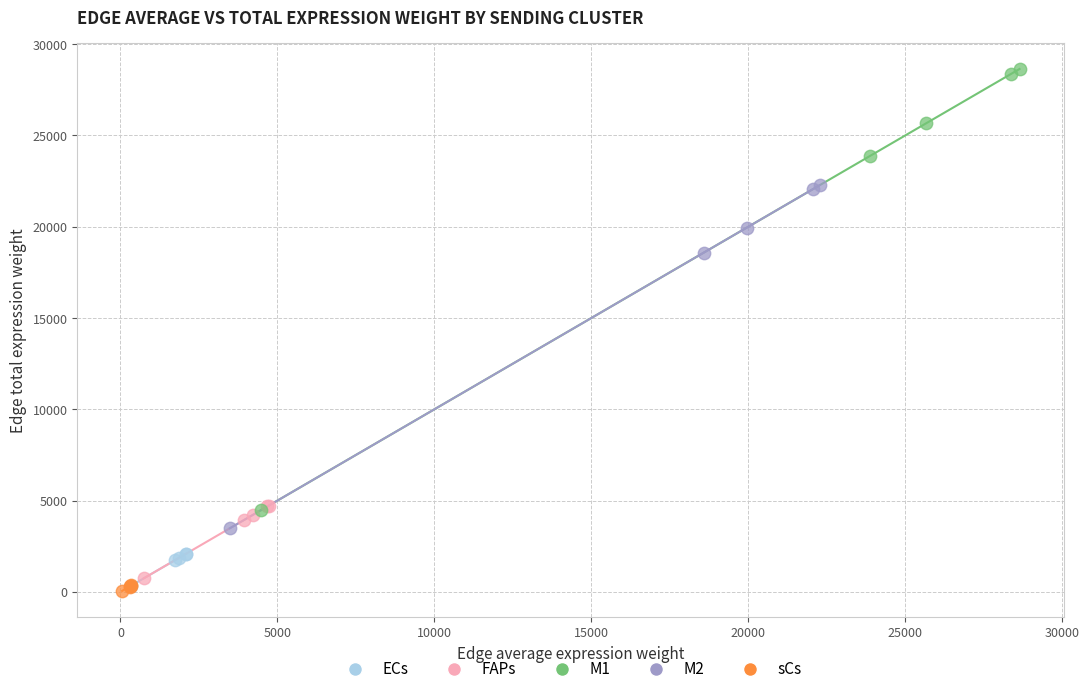

Which series contains the highest Y value?

M1